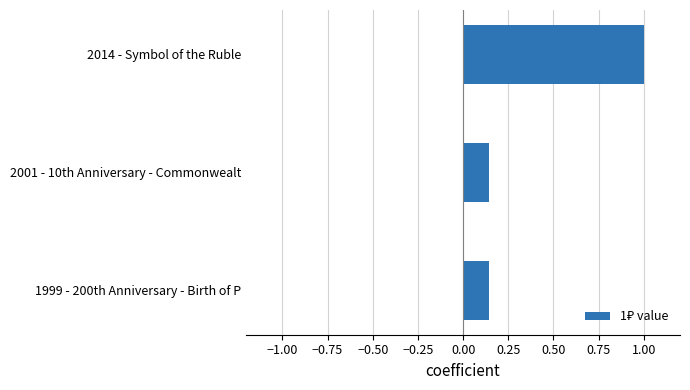

Are the bars grouped side by side (vs. stacked)?

No